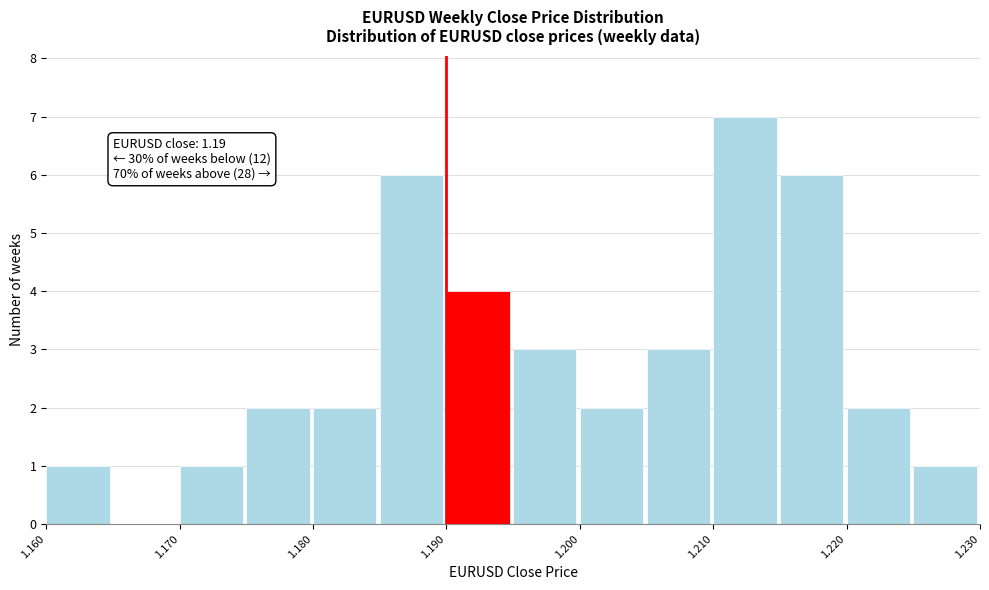

Over which range of the x-axis is the bar tallest?

1.210 to 1.215